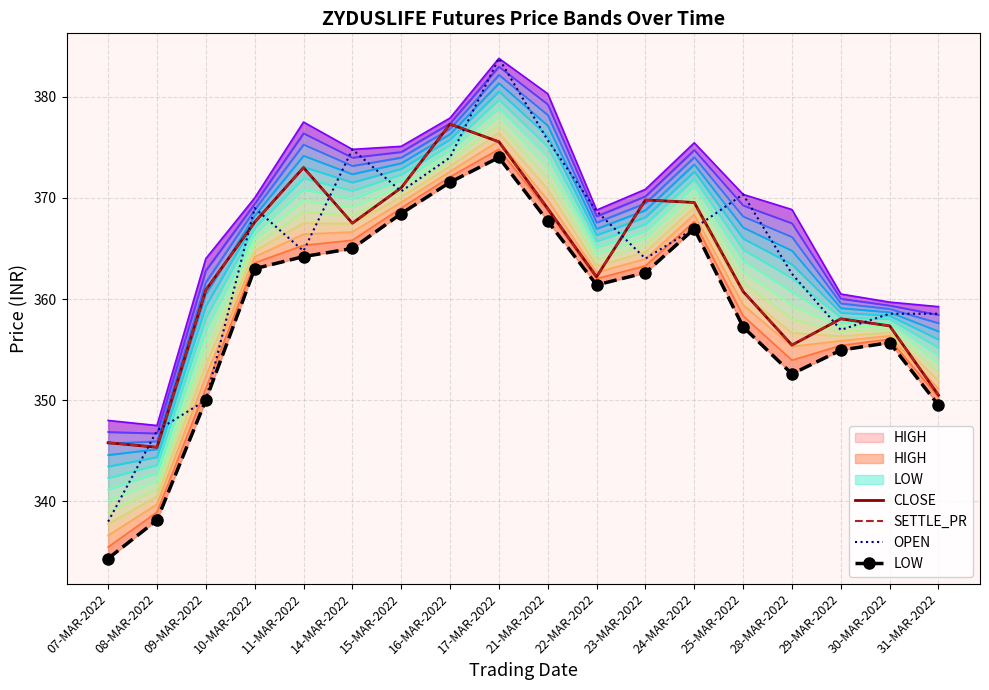

What is the average value of the CLOSE series?

363.1